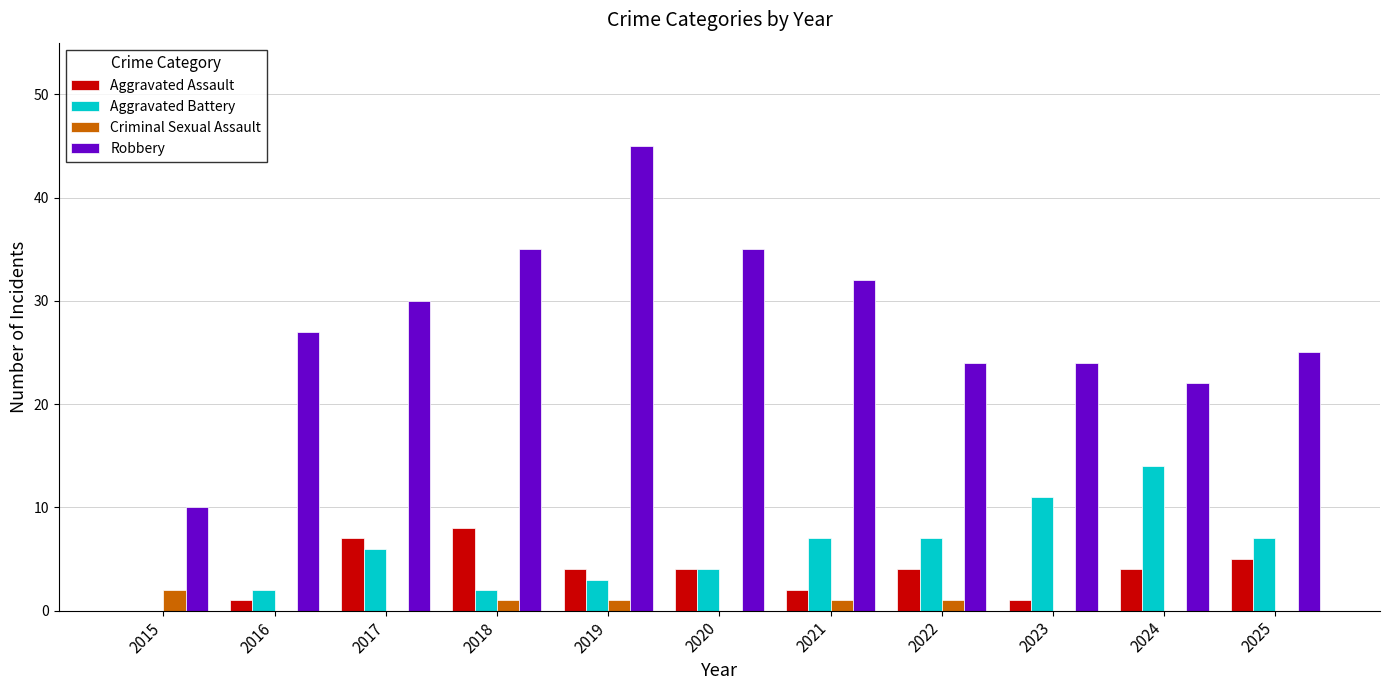

What is the sum of all Aggravated Battery values?

63